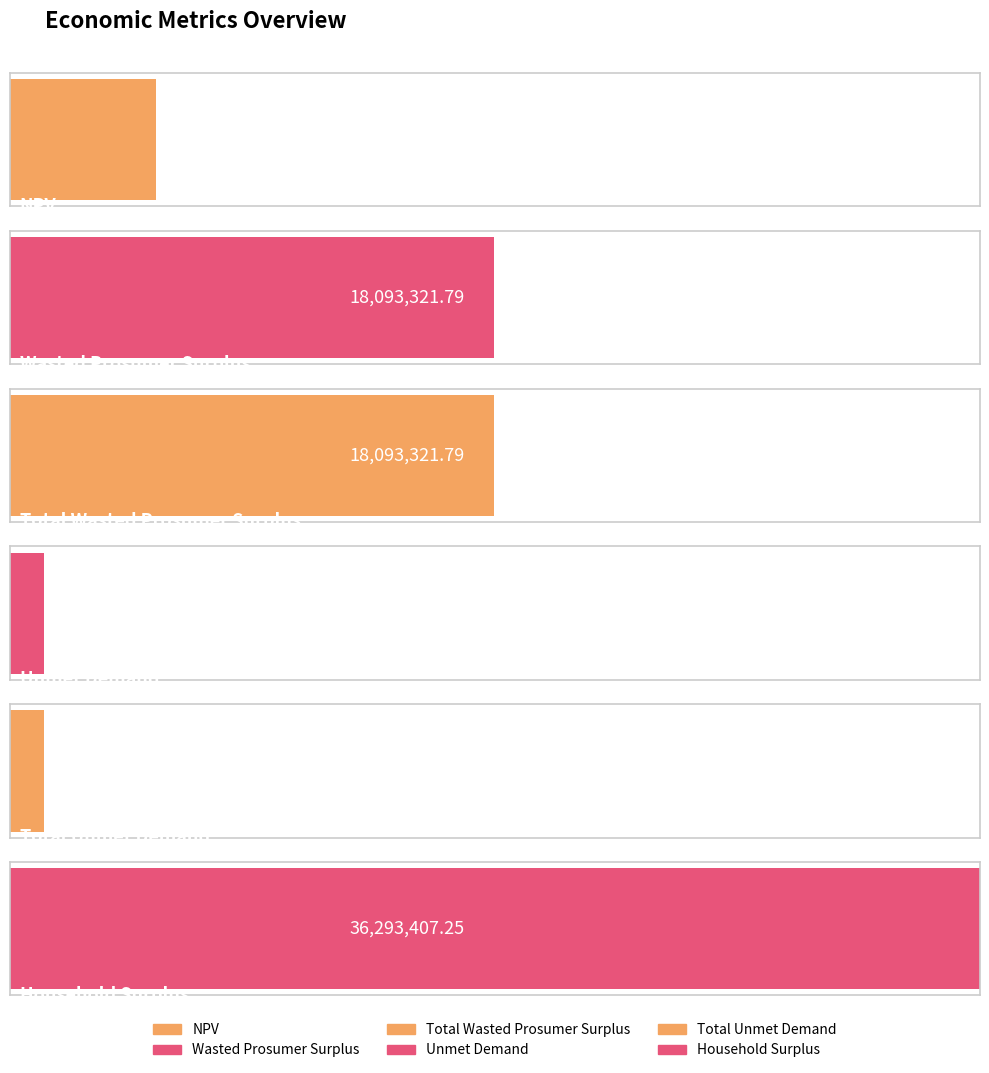

What is the label of the 5th bar from the right?

Wasted Prosumer Surplus